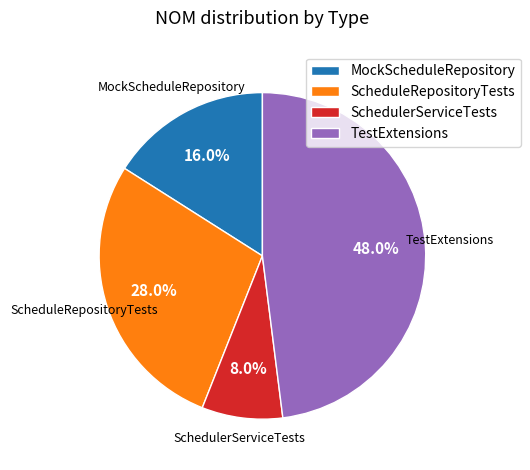

Between ScheduleRepositoryTests and MockScheduleRepository, which is larger?

ScheduleRepositoryTests